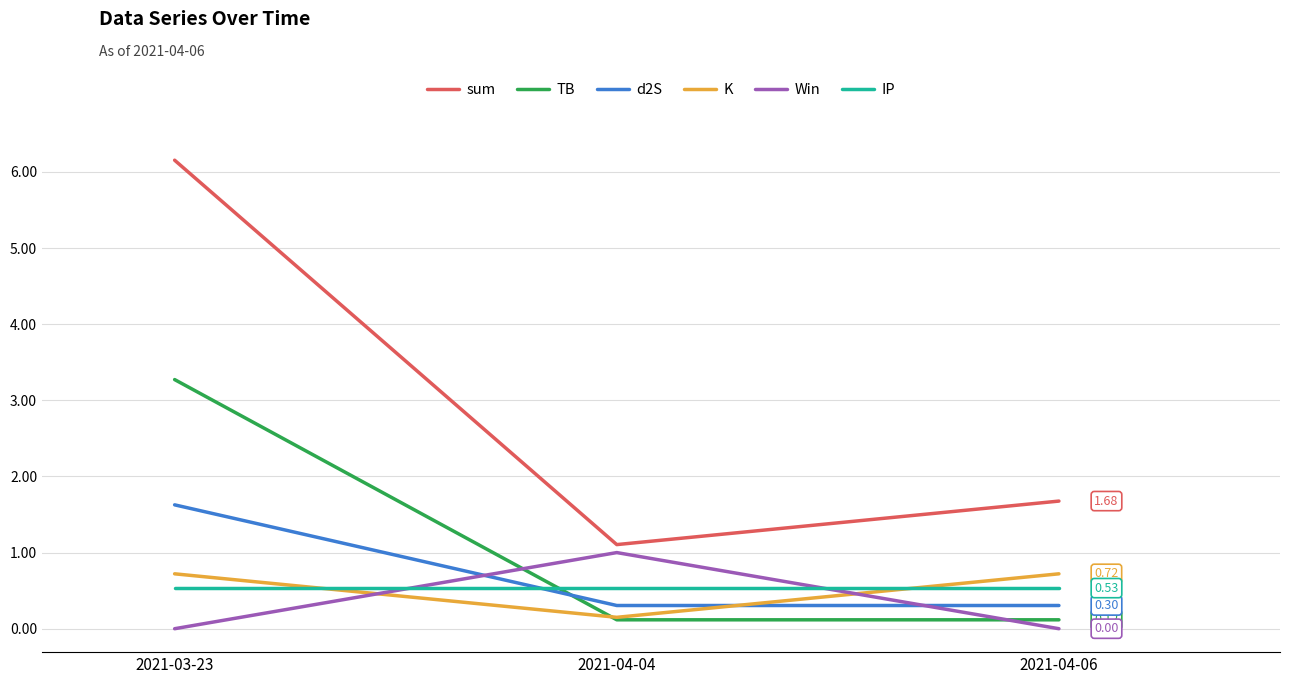

Is the value of d2S at 2021-04-04 greater than the value of sum at 2021-04-06?

No